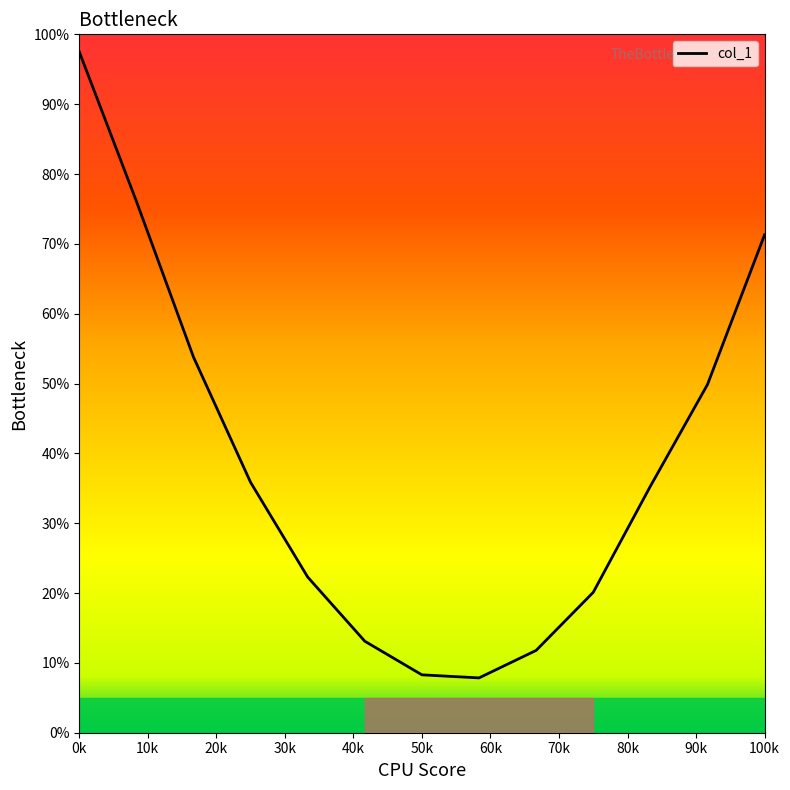

The chart shows a value of 17.8 at 80k. True or false?

False